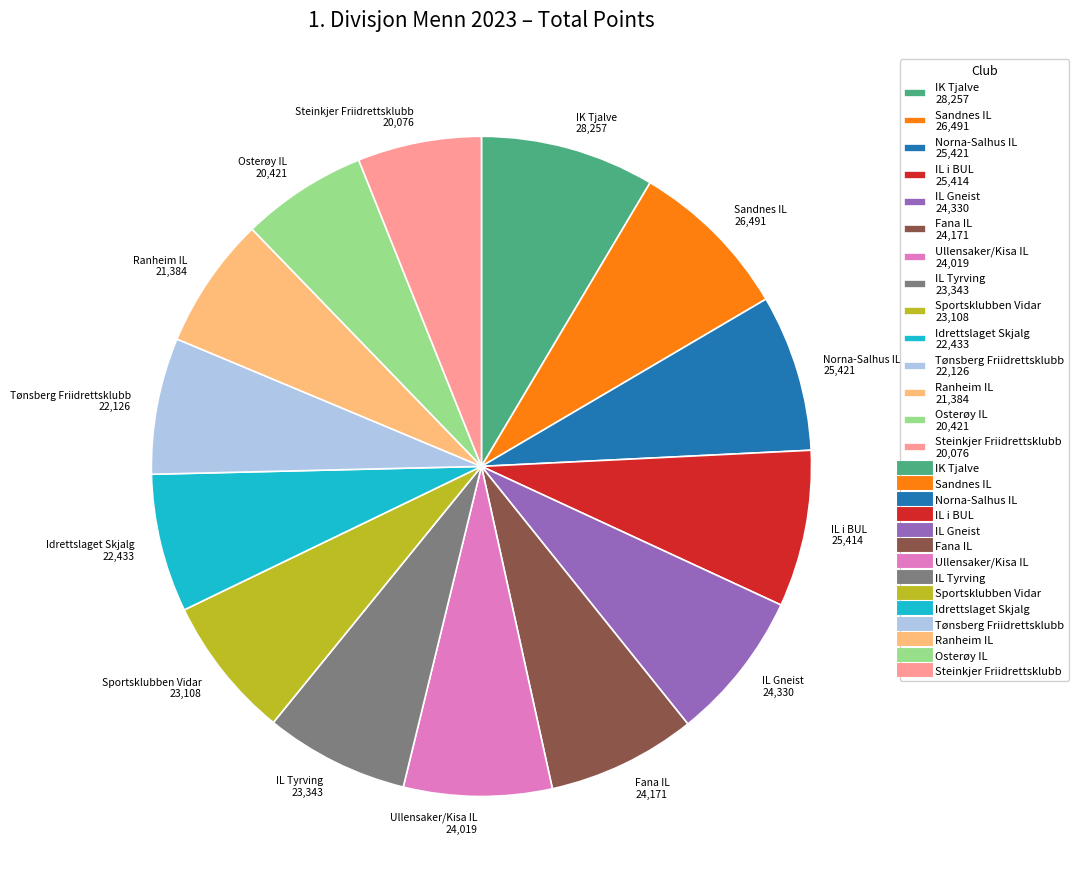

How many segments does this pie chart have?

14